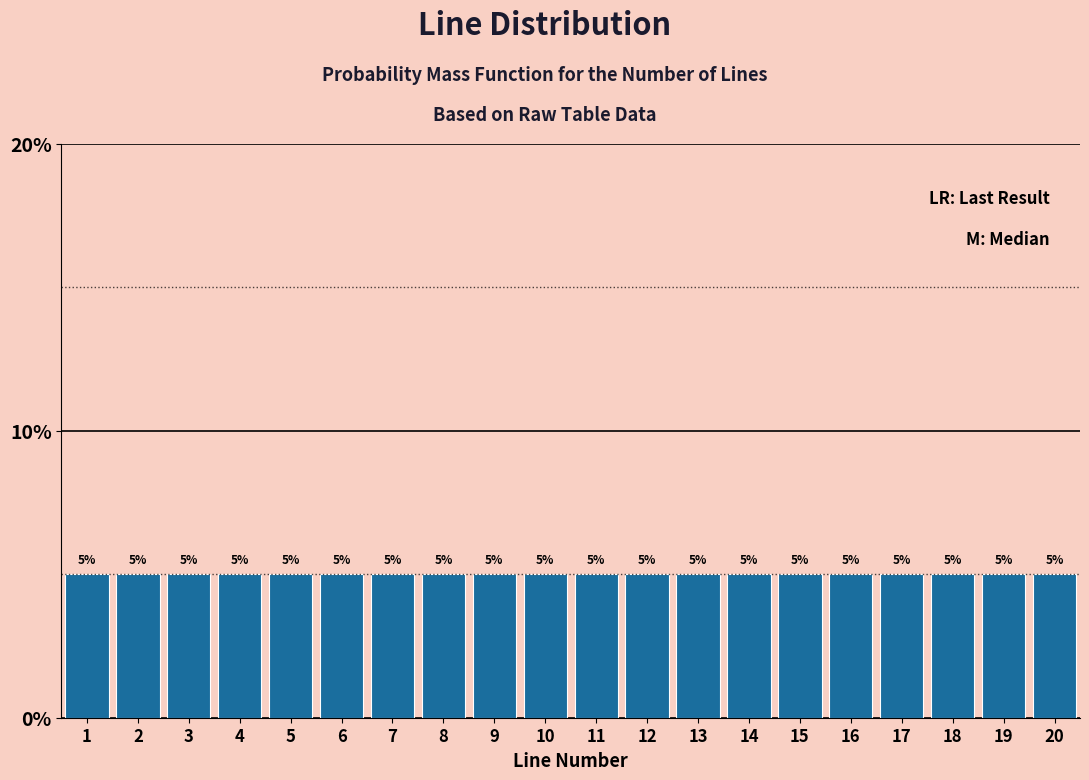

Reading left to right, transcribe this chart: for each bar, give the range it covers on the x-axis and its height.

0.5 to 1.5: 5
1.5 to 2.5: 5
2.5 to 3.5: 5
3.5 to 4.5: 5
4.5 to 5.5: 5
5.5 to 6.5: 5
6.5 to 7.5: 5
7.5 to 8.5: 5
8.5 to 9.5: 5
9.5 to 10.5: 5
10.5 to 11.5: 5
11.5 to 12.5: 5
12.5 to 13.5: 5
13.5 to 14.5: 5
14.5 to 15.5: 5
15.5 to 16.5: 5
16.5 to 17.5: 5
17.5 to 18.5: 5
18.5 to 19.5: 5
19.5 to 20.5: 5